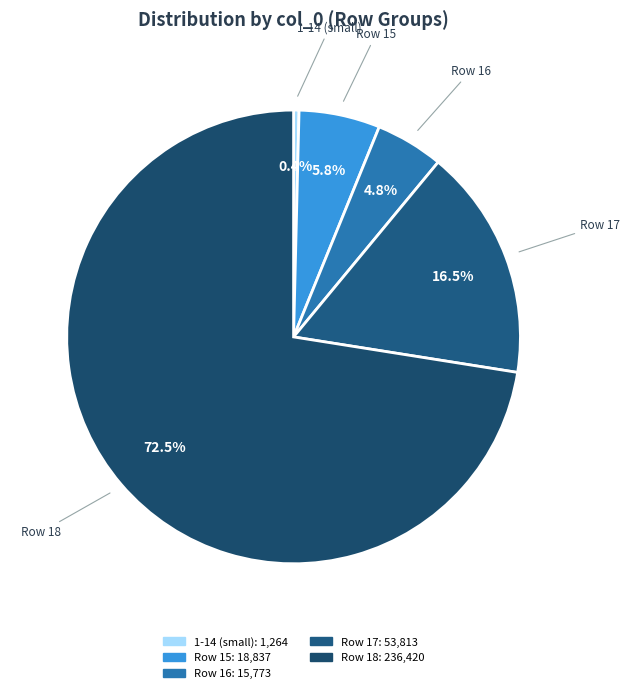

Which slice is the largest?

18